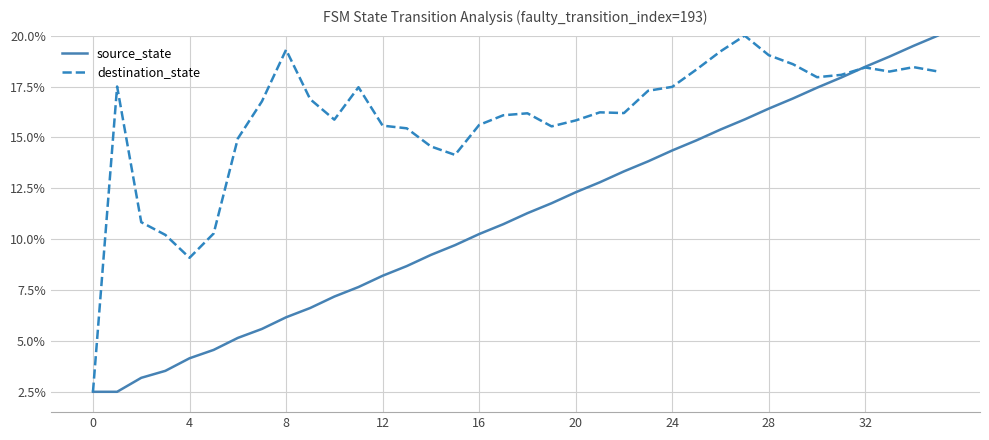

What are all the series names shown in the legend?

source_state, destination_state